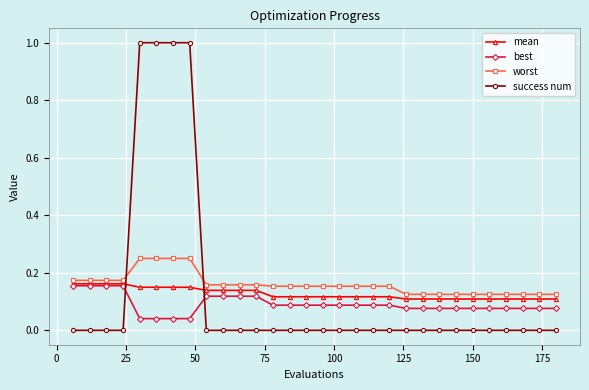

How many times do mean and success num cross each other?

2